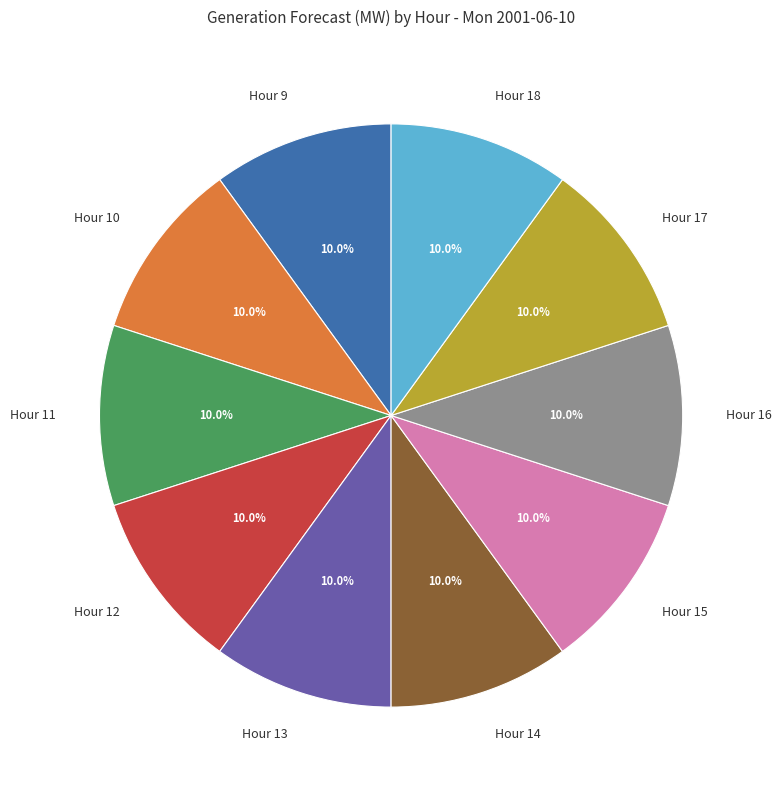

True or false: Hour 13 accounts for 10% of the total.

True